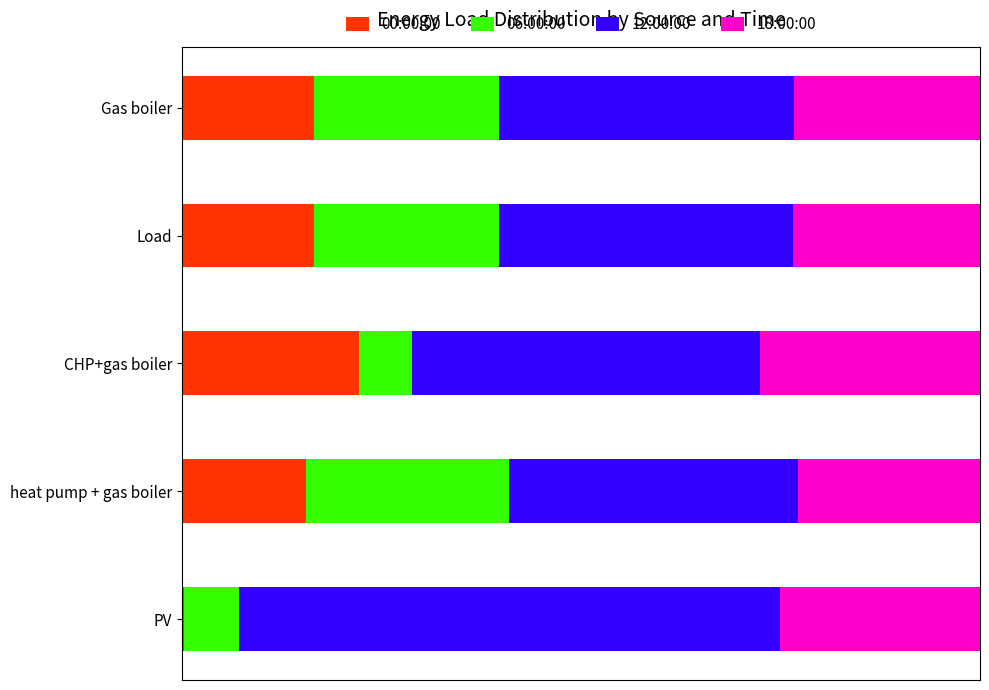

What are all the series names shown in the legend?

00:00:00, 06:00:00, 12:00:00, 18:00:00